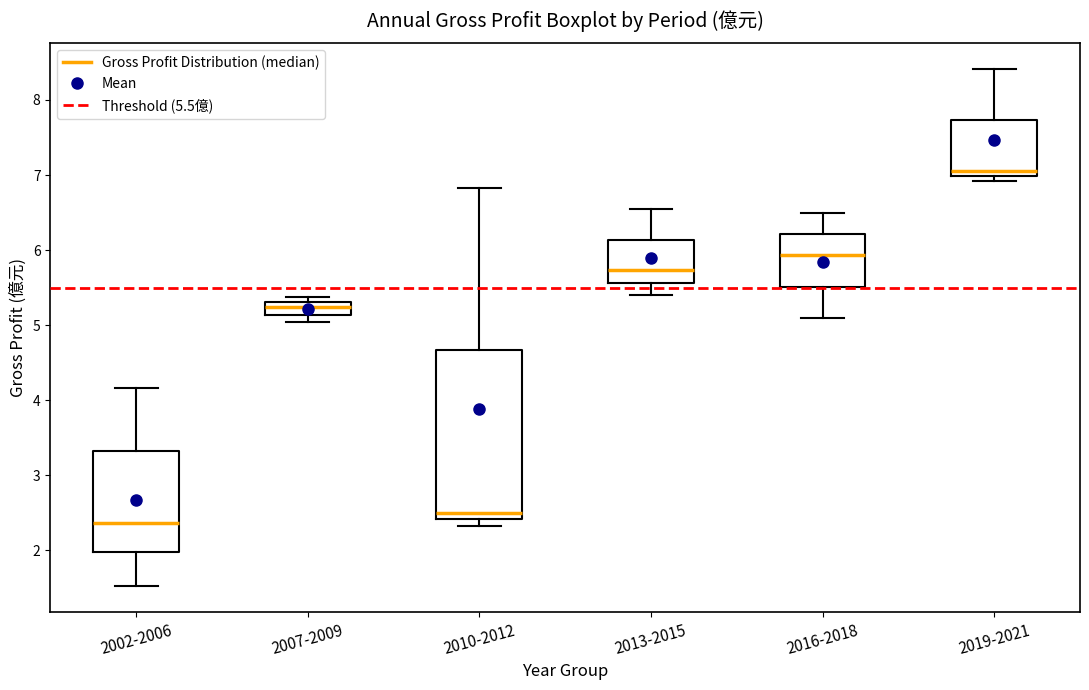

Where is the lower edge of the box for 2002-2006 on the y-axis? The values are not printed on the chart, so give them approximately, as read against the axis.

2.0